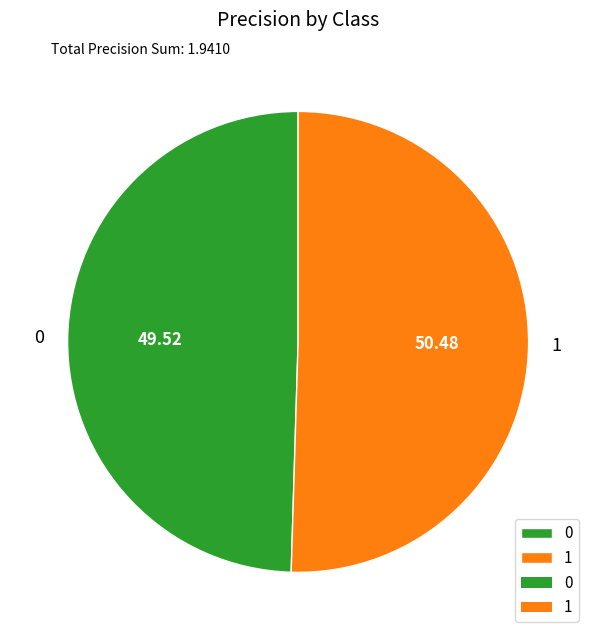

Rank the categories by value from lowest to highest.

0, 1